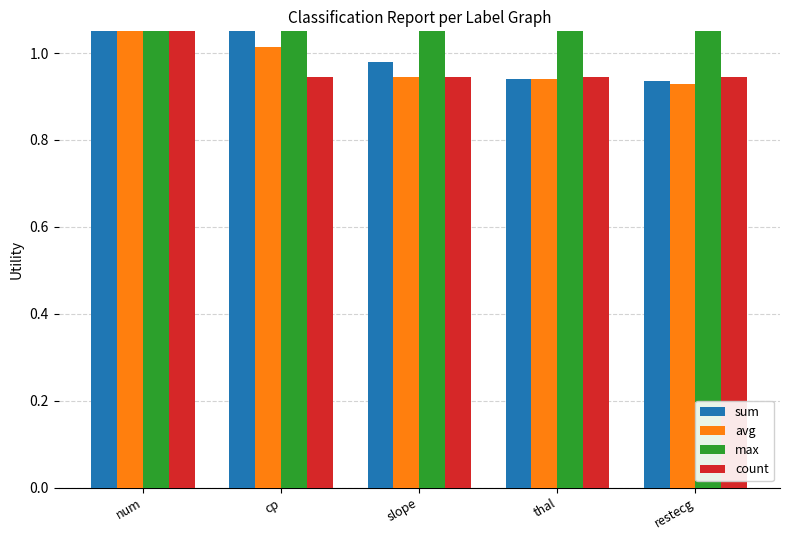

Which has a higher value, cp or num?

num